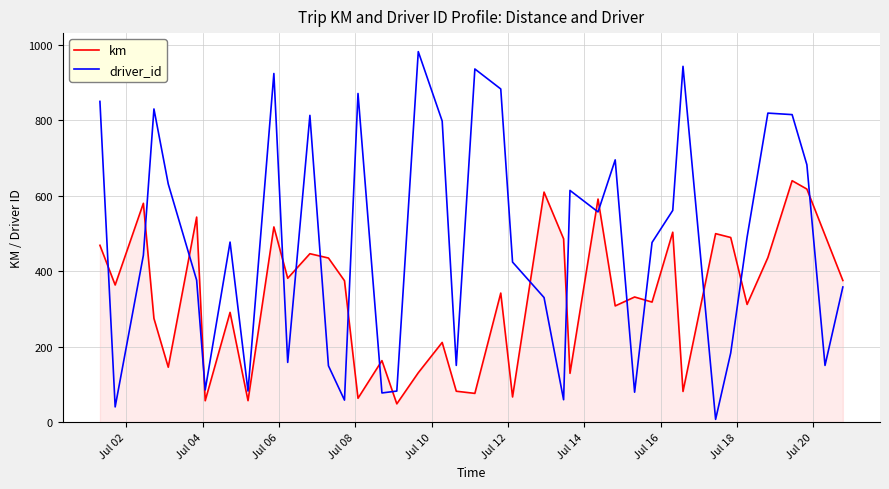

True or false: driver_id and km cross at least once.

True